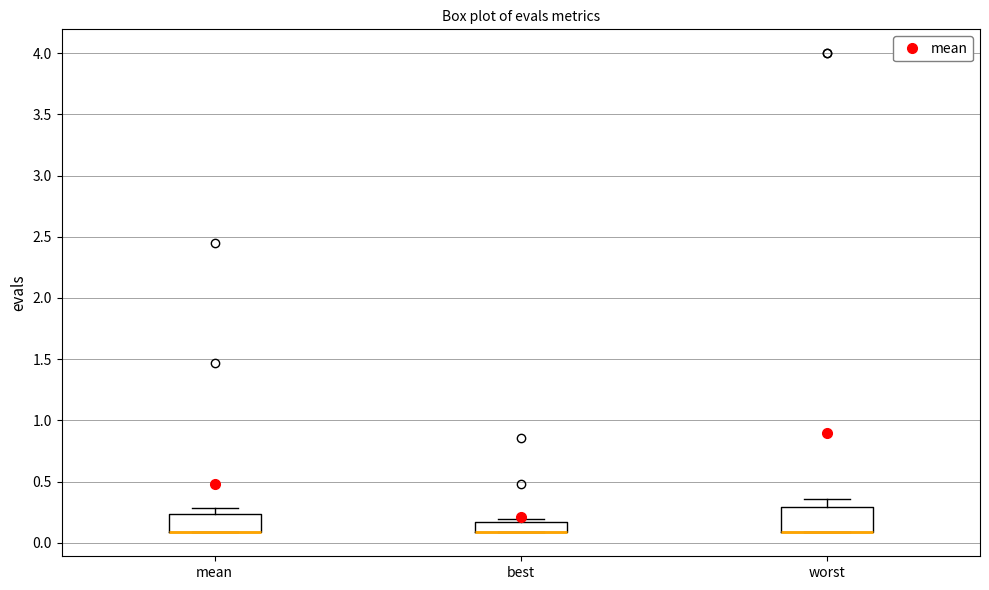

Reading left to right, transcribe this box plot: for each box, give where its median line is, the range the box spans, and where its two whiskers end, as read against the y-axis. The values are not printed on the chart, so give them approximately, as read against the axis.

mean: median 0.10 (drawn on the box's lower edge), box 0.10 to 0.25, whiskers 0.10 to 0.30
best: median 0.10 (drawn on the box's lower edge), box 0.10 to 0.15, whiskers 0.10 to 0.20
worst: median 0.10 (drawn on the box's lower edge), box 0.10 to 0.30, whiskers 0.10 to 0.35